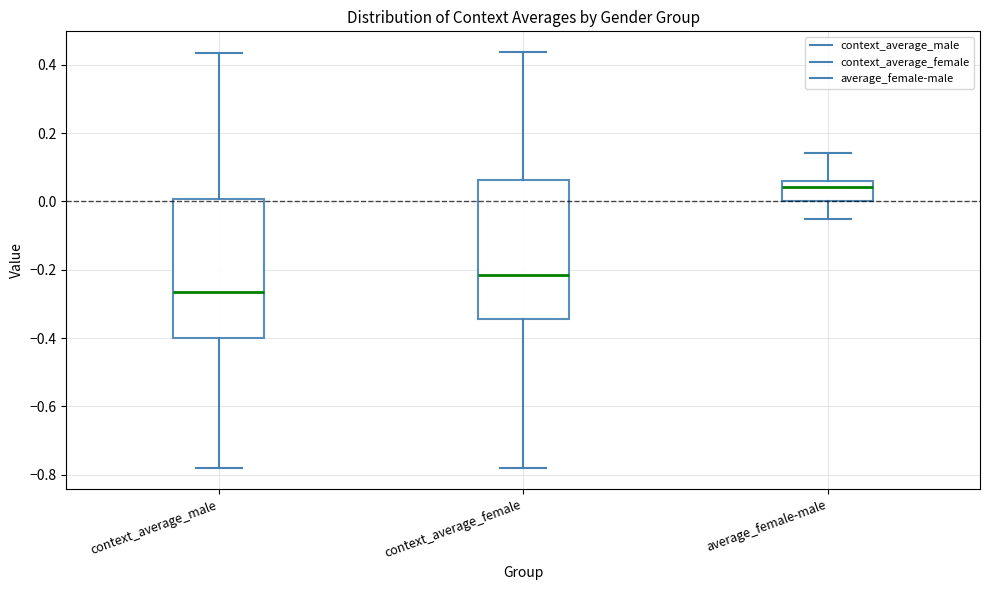

Where does the median line of the box for context_average_male sit on the y-axis? The values are not printed on the chart, so give them approximately, as read against the axis.

-0.26